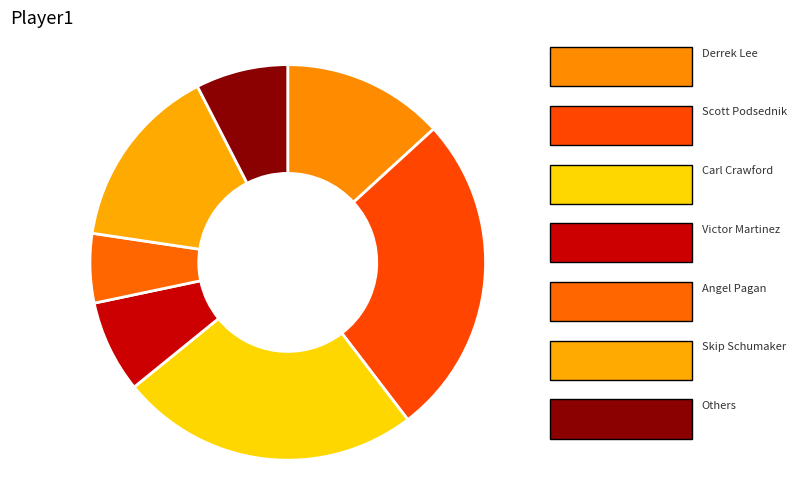

What is the change in value from Derrek Lee to Victor Martinez?

-3